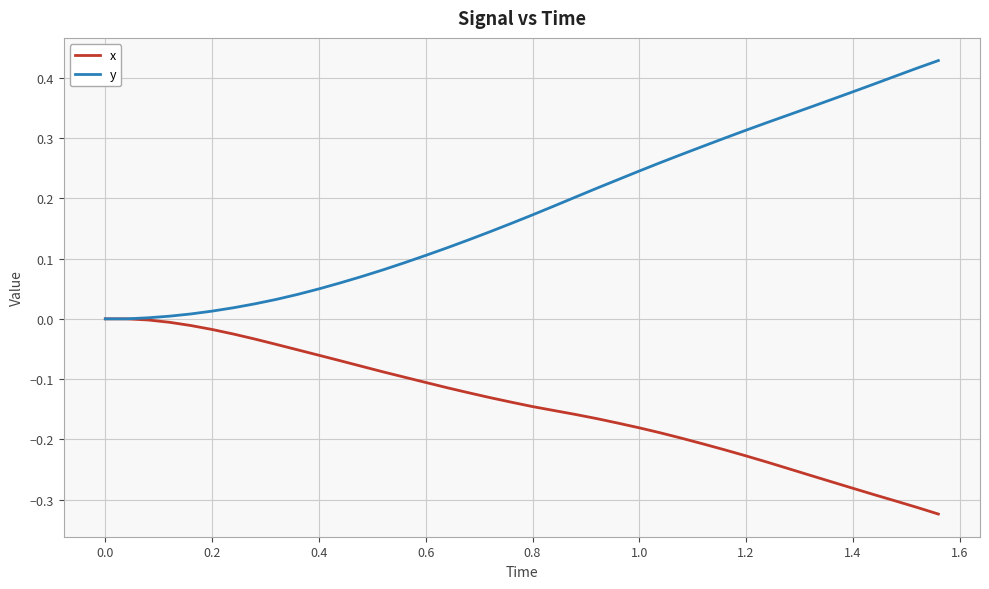

List the series in order of their peak value, highest first.

y, x